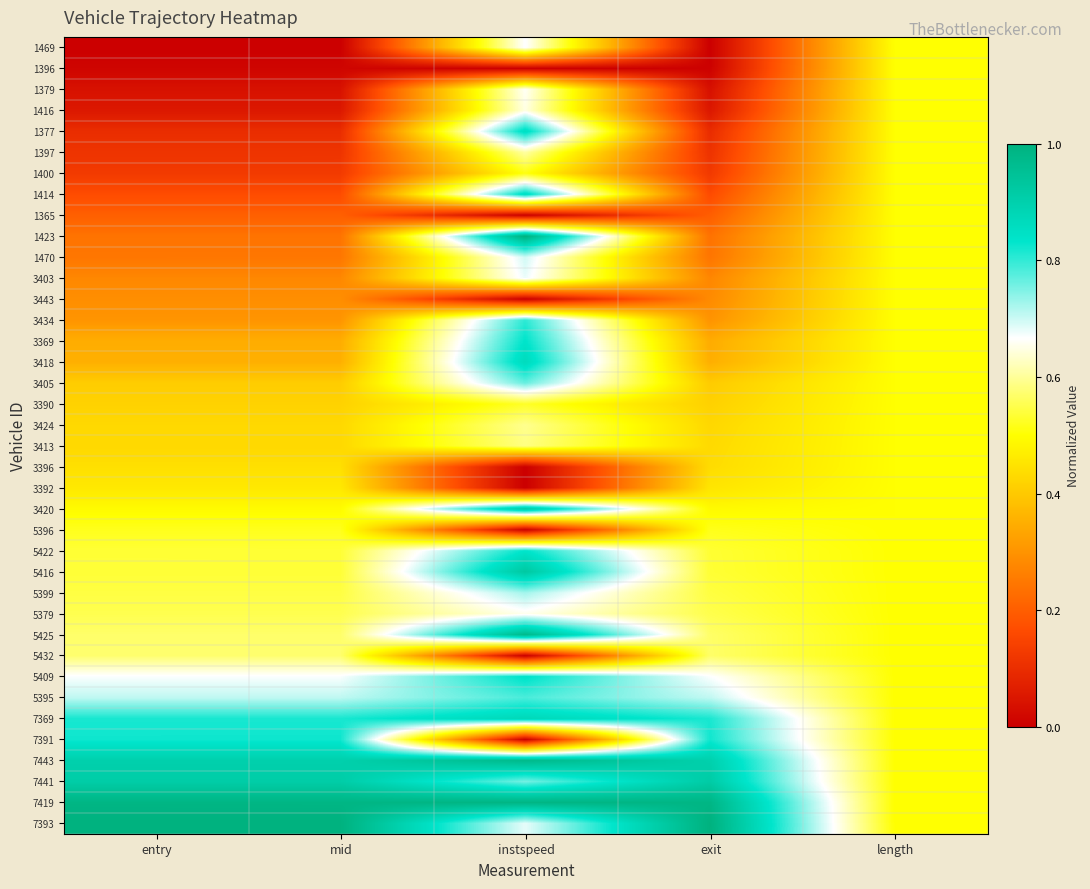

Reading left to right, transcribe all the data shown in this chart.

1469: entry=0.0	mid=0.0	instspeed=0.7	exit=0.0	length=0.5
1396: entry=0.0	mid=0.0	instspeed=0.0	exit=0.0	length=0.5
1379: entry=0.0	mid=0.0	instspeed=0.7	exit=0.0	length=0.5
1416: entry=0.1	mid=0.1	instspeed=0.6	exit=0.1	length=0.5
1377: entry=0.1	mid=0.1	instspeed=0.9	exit=0.1	length=0.5
1397: entry=0.1	mid=0.1	instspeed=0.6	exit=0.1	length=0.5
1400: entry=0.1	mid=0.1	instspeed=0.5	exit=0.1	length=0.5
1414: entry=0.2	mid=0.2	instspeed=0.9	exit=0.2	length=0.5
1365: entry=0.2	mid=0.2	instspeed=0.0	exit=0.2	length=0.5
1423: entry=0.2	mid=0.2	instspeed=1.0	exit=0.2	length=0.5
1470: entry=0.2	mid=0.2	instspeed=0.7	exit=0.2	length=0.5
3403: entry=0.3	mid=0.3	instspeed=0.7	exit=0.3	length=0.5
3443: entry=0.3	mid=0.3	instspeed=0.0	exit=0.3	length=0.5
3434: entry=0.3	mid=0.3	instspeed=0.8	exit=0.3	length=0.5
3369: entry=0.3	mid=0.3	instspeed=0.8	exit=0.3	length=0.5
3418: entry=0.4	mid=0.4	instspeed=0.9	exit=0.4	length=0.5
3405: entry=0.4	mid=0.4	instspeed=0.8	exit=0.4	length=0.5
3390: entry=0.4	mid=0.4	instspeed=0.5	exit=0.4	length=0.5
3424: entry=0.4	mid=0.4	instspeed=0.6	exit=0.4	length=0.5
3413: entry=0.4	mid=0.4	instspeed=0.6	exit=0.4	length=0.5
3396: entry=0.4	mid=0.4	instspeed=0.0	exit=0.4	length=0.5
3392: entry=0.5	mid=0.5	instspeed=0.0	exit=0.5	length=0.5
3420: entry=0.5	mid=0.5	instspeed=0.9	exit=0.5	length=0.5
5396: entry=0.5	mid=0.5	instspeed=0.0	exit=0.5	length=0.5
5422: entry=0.5	mid=0.5	instspeed=0.8	exit=0.5	length=0.5
5416: entry=0.5	mid=0.5	instspeed=0.9	exit=0.5	length=0.5
5399: entry=0.5	mid=0.5	instspeed=0.7	exit=0.5	length=0.5
5379: entry=0.6	mid=0.6	instspeed=0.7	exit=0.6	length=0.5
5425: entry=0.6	mid=0.6	instspeed=1.0	exit=0.6	length=0.5
5432: entry=0.6	mid=0.6	instspeed=0.0	exit=0.6	length=0.5
5409: entry=0.7	mid=0.7	instspeed=0.8	exit=0.7	length=0.5
5395: entry=0.7	mid=0.7	instspeed=0.8	exit=0.7	length=0.5
7369: entry=0.8	mid=0.8	instspeed=0.9	exit=0.8	length=0.5
7391: entry=0.8	mid=0.8	instspeed=0.0	exit=0.8	length=0.5
7443: entry=0.9	mid=0.9	instspeed=1.0	exit=0.9	length=0.5
7441: entry=0.9	mid=0.9	instspeed=0.8	exit=0.9	length=0.5
7419: entry=1.0	mid=1.0	instspeed=1.0	exit=1.0	length=0.5
7393: entry=1.0	mid=1.0	instspeed=0.7	exit=1.0	length=0.5